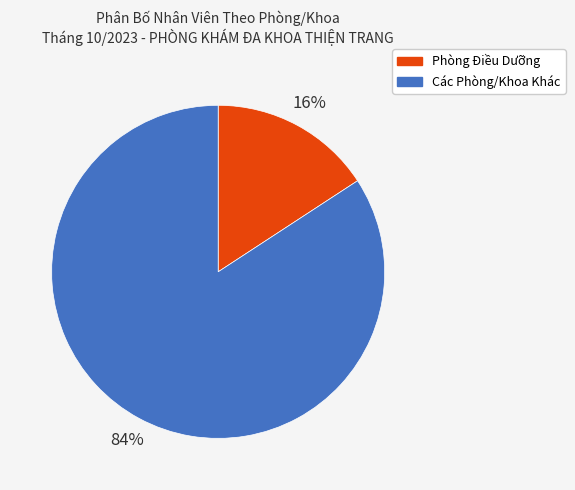

To the nearest percent, what is the average slice percentage?

50%